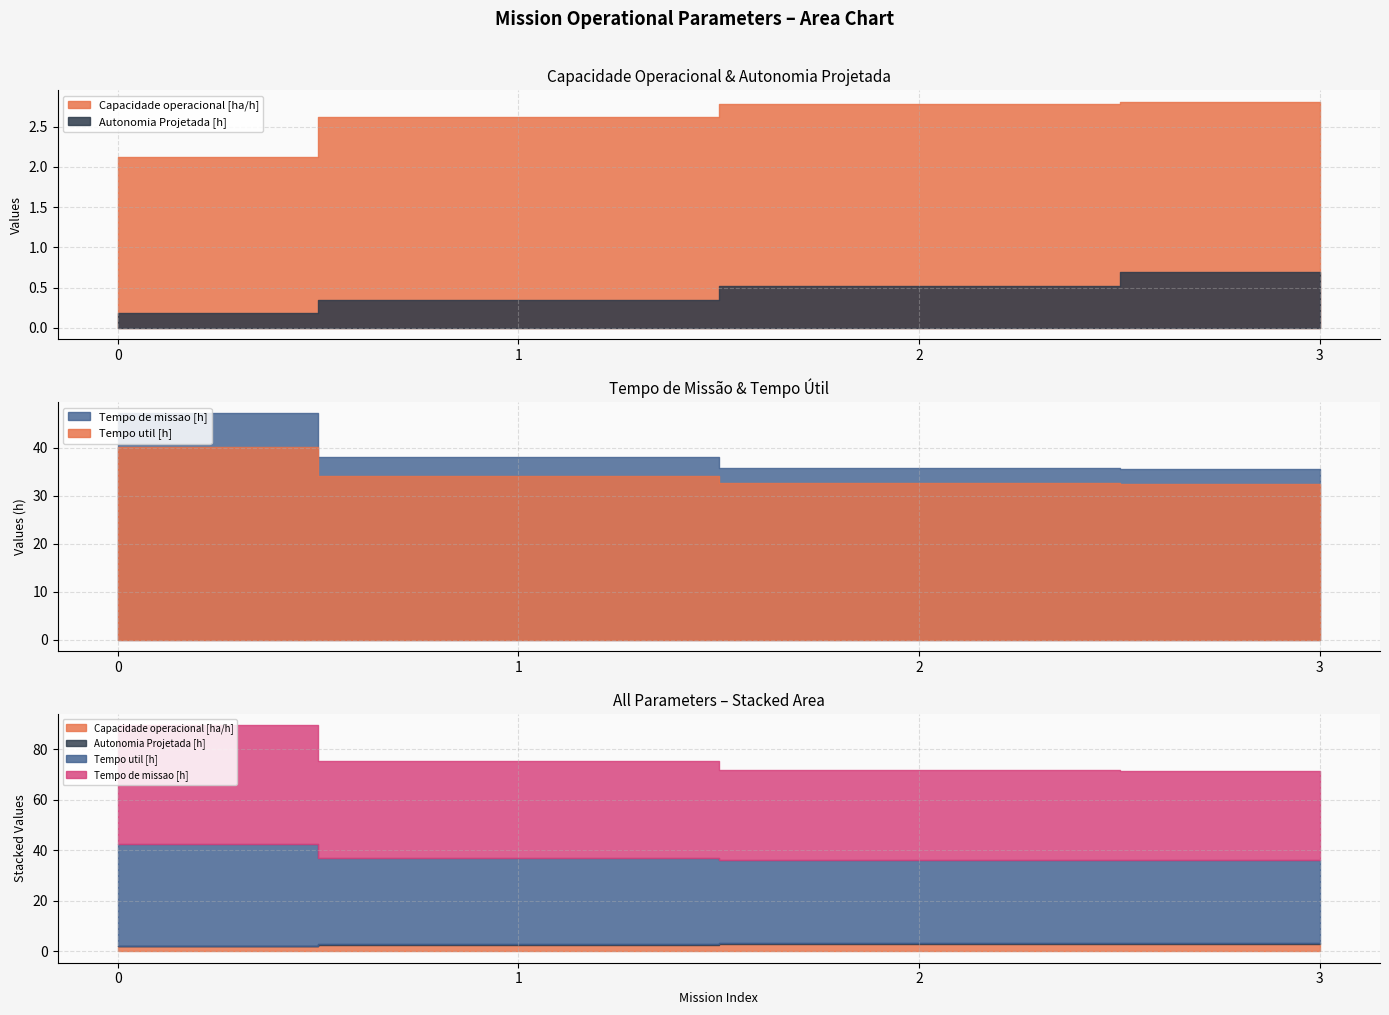

Which series has the largest total across all categories?

Tempo de missao [h]